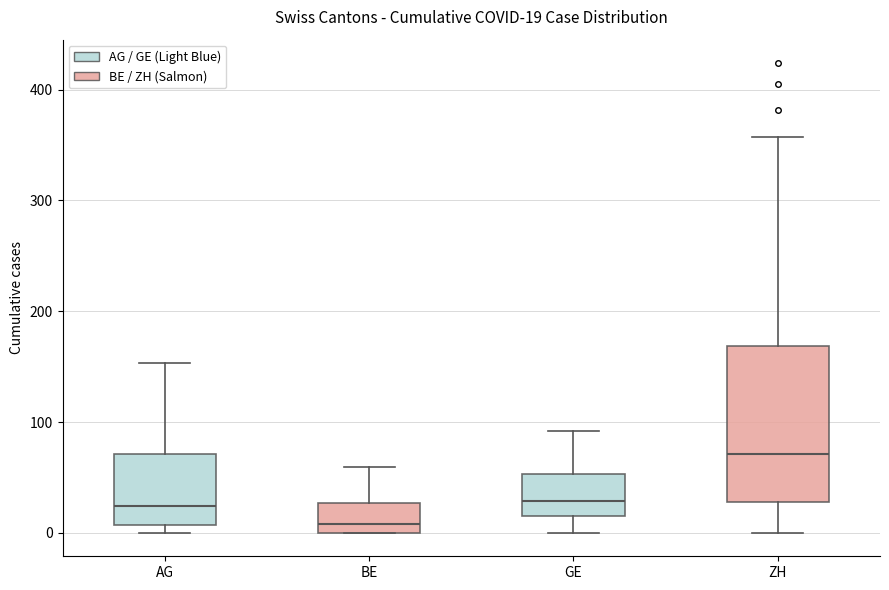

Which box's median line is the lowest?

BE